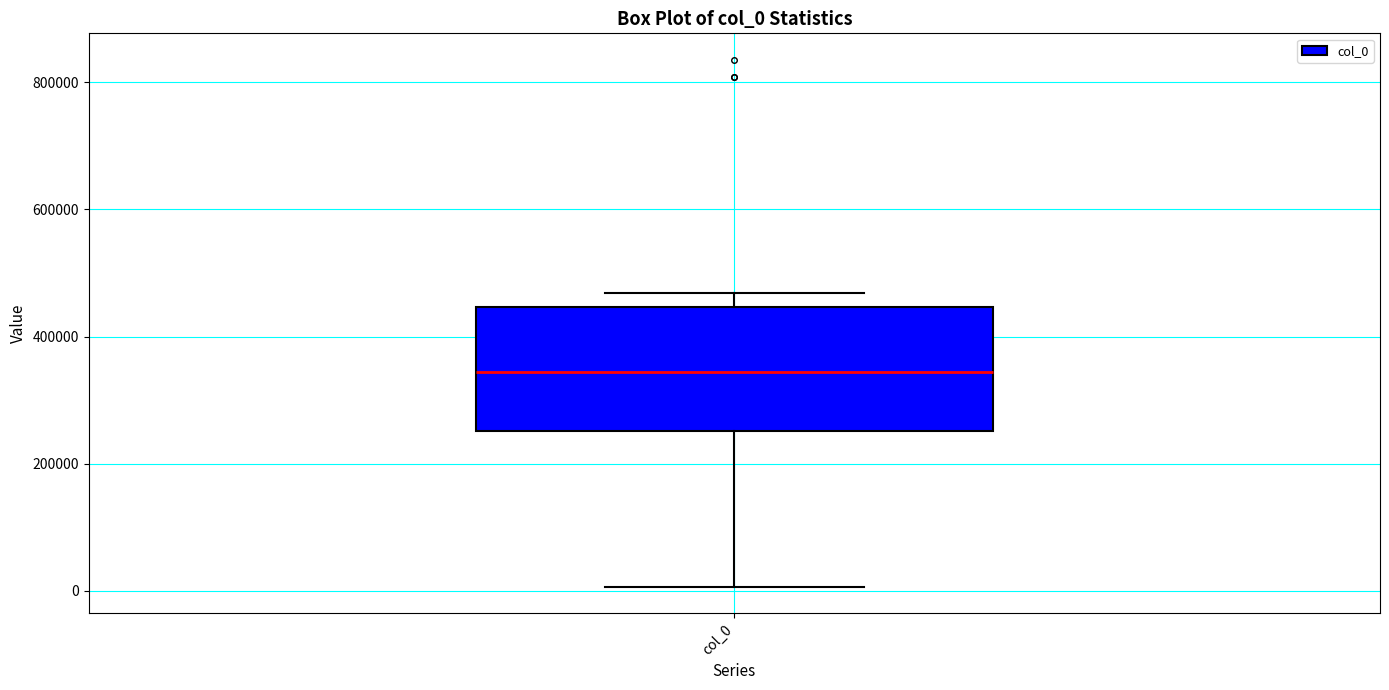

Read this box plot against the y-axis: the position of the median line, the range covered by the box, and the ends of both whiskers. The values are not printed on the chart, so give them approximately, as read against the axis.

median 340000, box 260000 to 440000, whiskers 0 to 460000